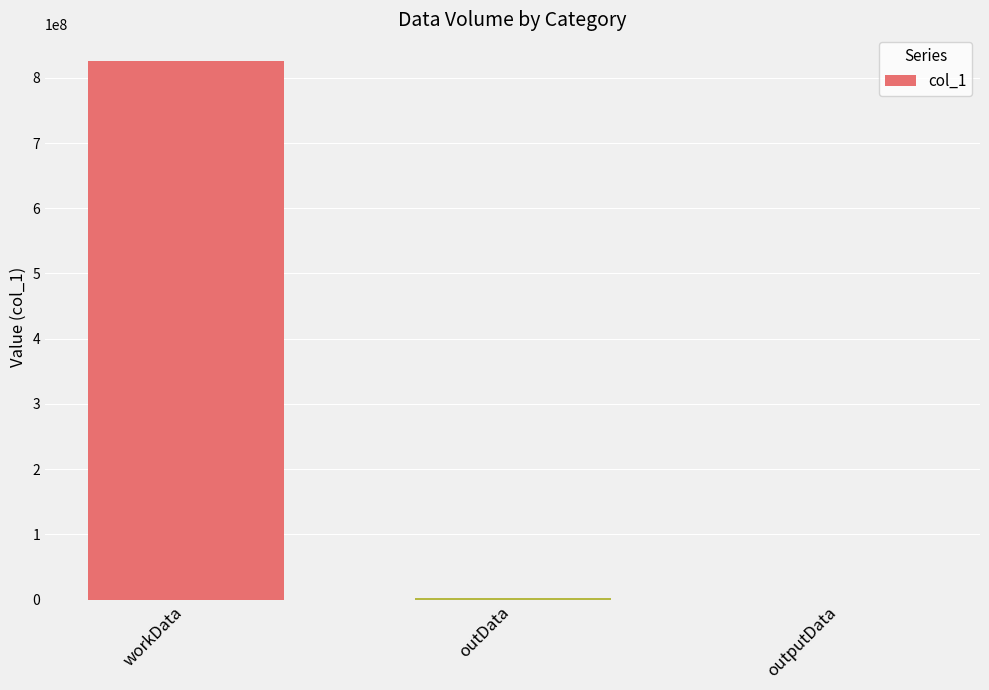

The value at workData is 463529399. True or false?

False